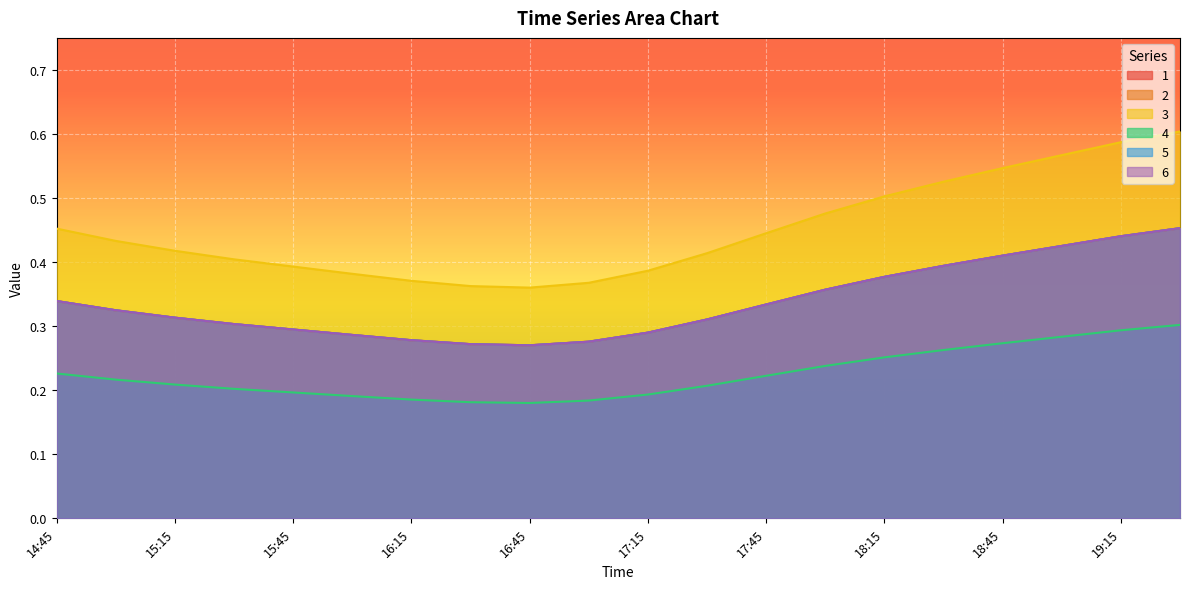

What is the highest value of the 4 series?

0.3